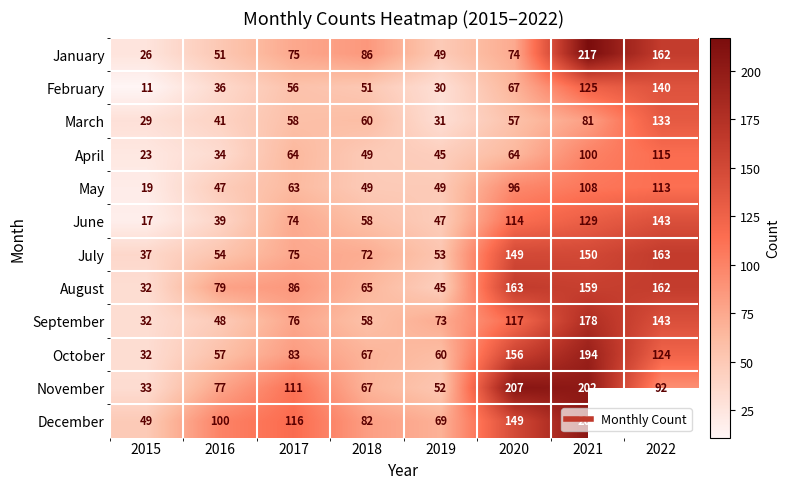

Which label corresponds to the largest value in the chart?

2021